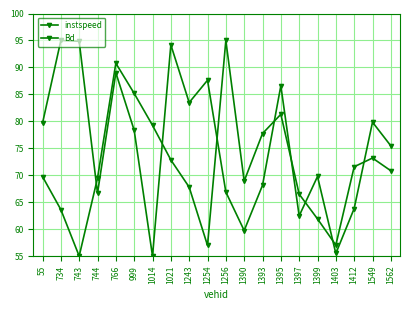

Read the Bd value at 1390.

59.7